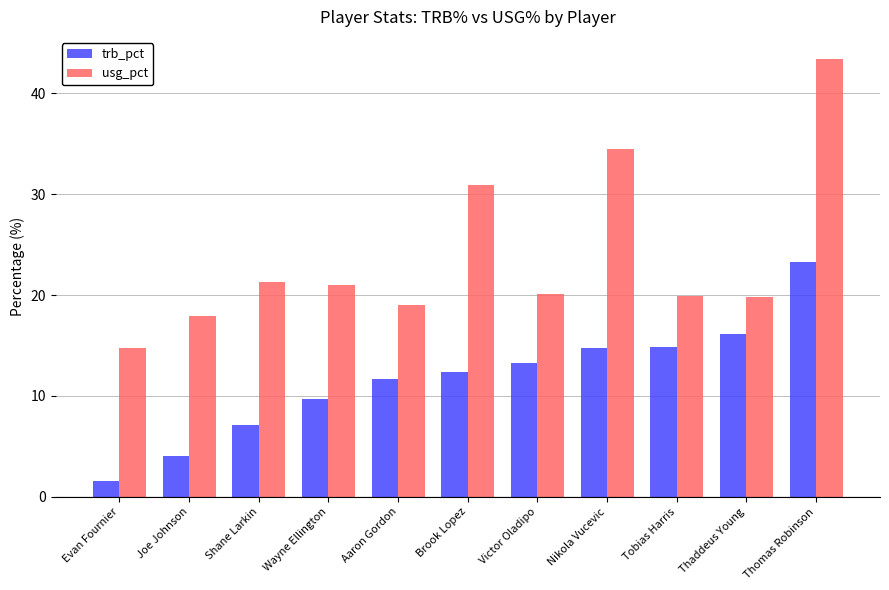

What is the sum of all usg_pct values?

262.6